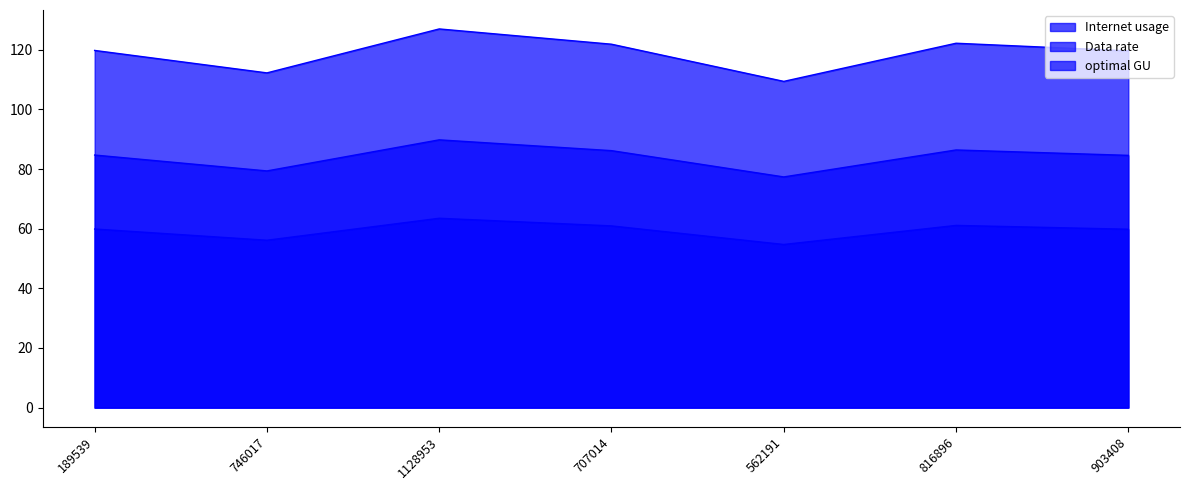

What is the label of the 2nd point from the right?

816896